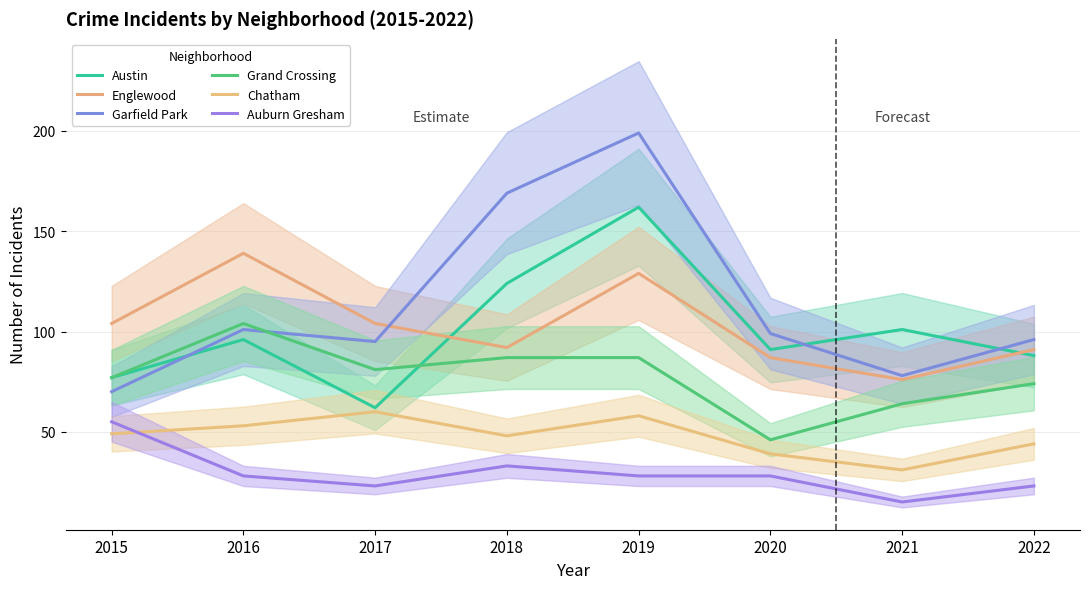

How many interior local valleys does the Auburn Gresham series have?

2